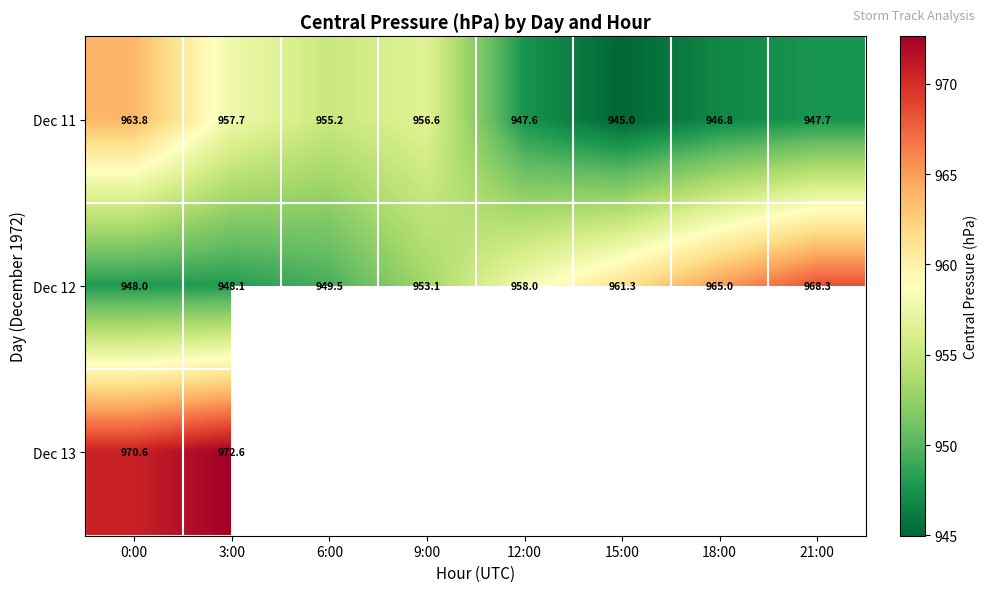

How many data points does each series have?

8